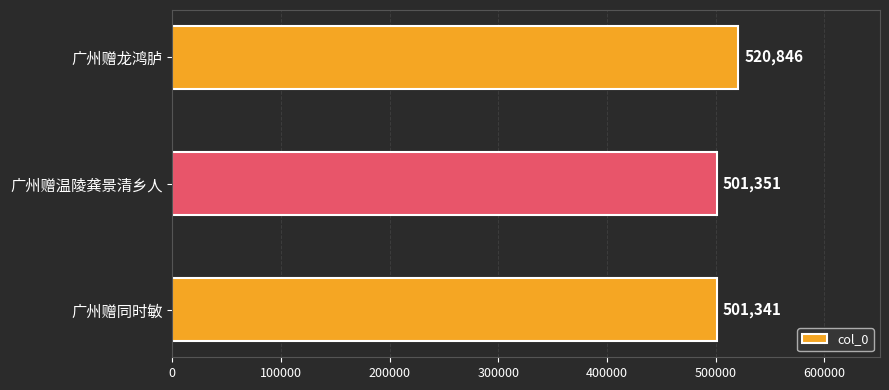

What is the average value?

507846